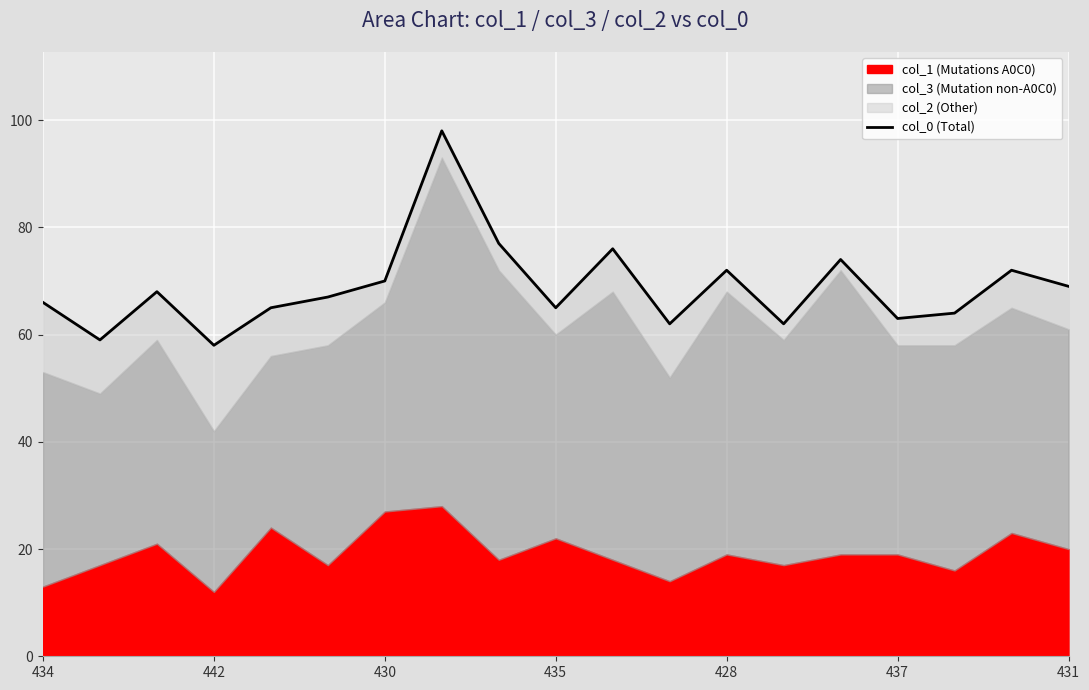

Count the number of categories in the chart.

19